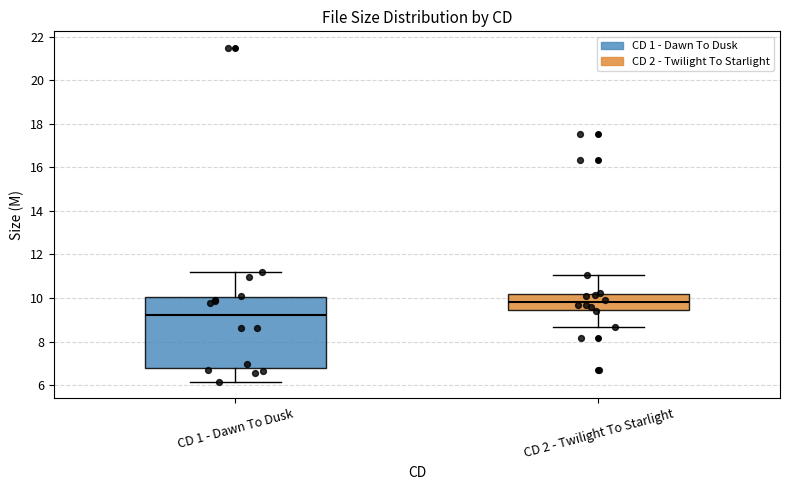

Which box is the tallest, from its lower edge to its upper edge?

CD 1 - Dawn To Dusk